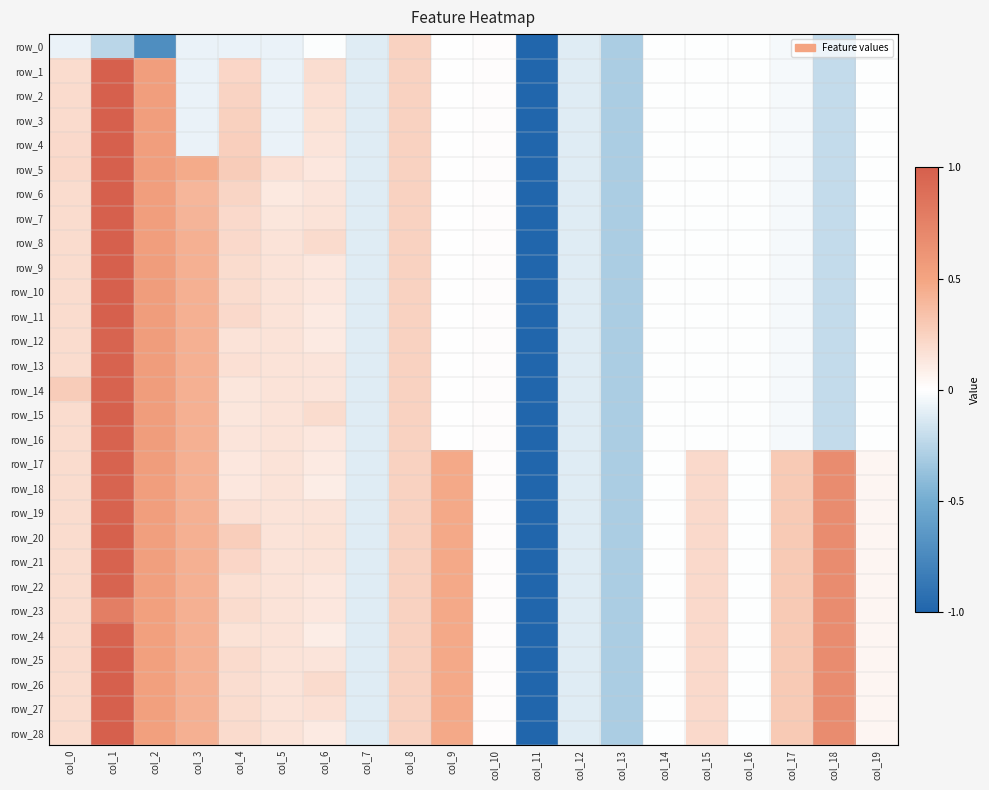

Rank the series by their maximum value, from lowest to highest.

row_0, row_23, row_12, row_18, row_22, row_13, row_14, row_16, row_17, row_19, row_21, row_24, row_15, row_20, row_1, row_2, row_3, row_4, row_5, row_6, row_7, row_8, row_9, row_10, row_11, row_25, row_26, row_27, row_28